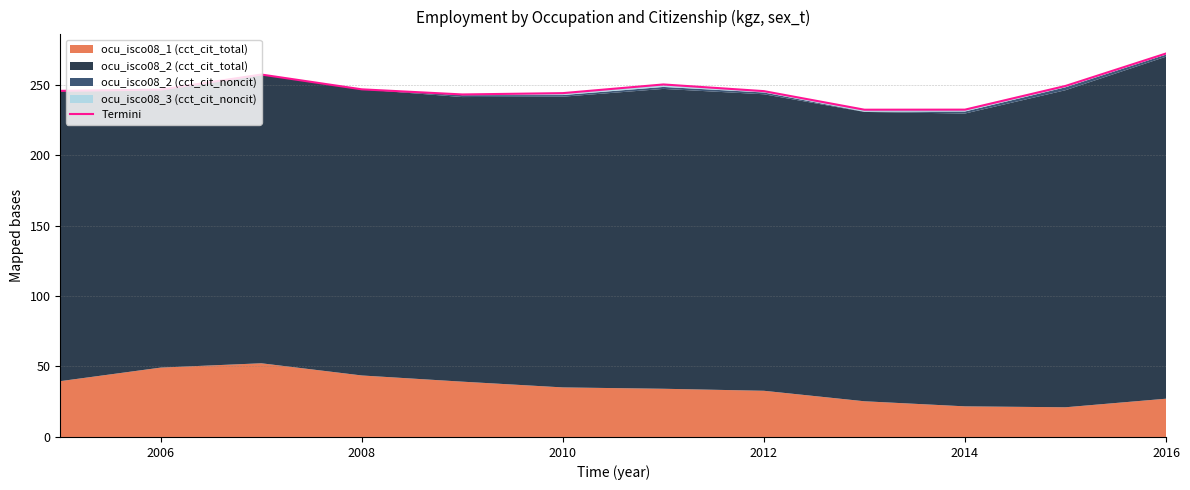

Reading left to right, extract all data points from this chart.

245.6	246.4	257.1	246.6	243.0	243.9	250.1	245.4	232.2	232.2	249.0	272.1